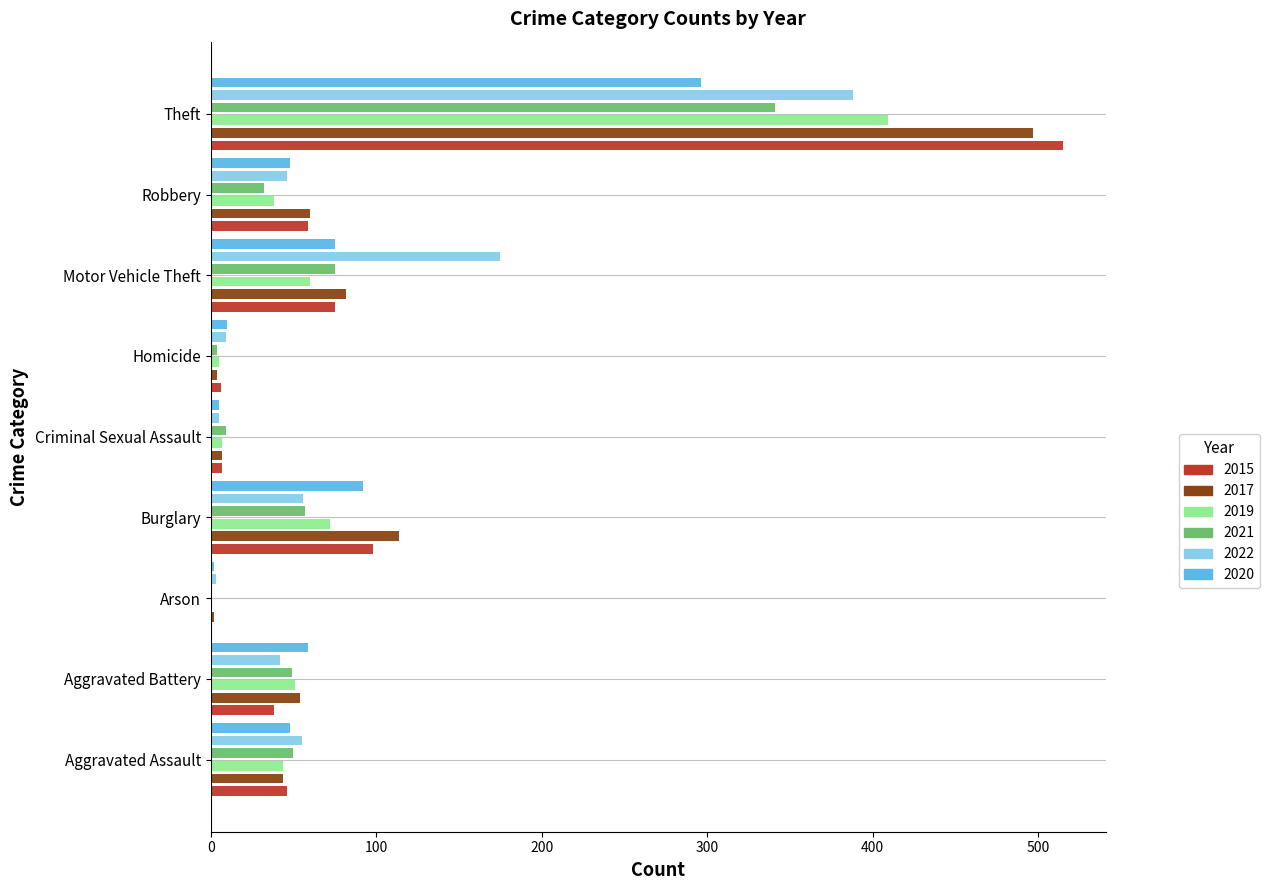

Is the value of 2022 at Theft greater than the value of 2015 at Aggravated Assault?

Yes